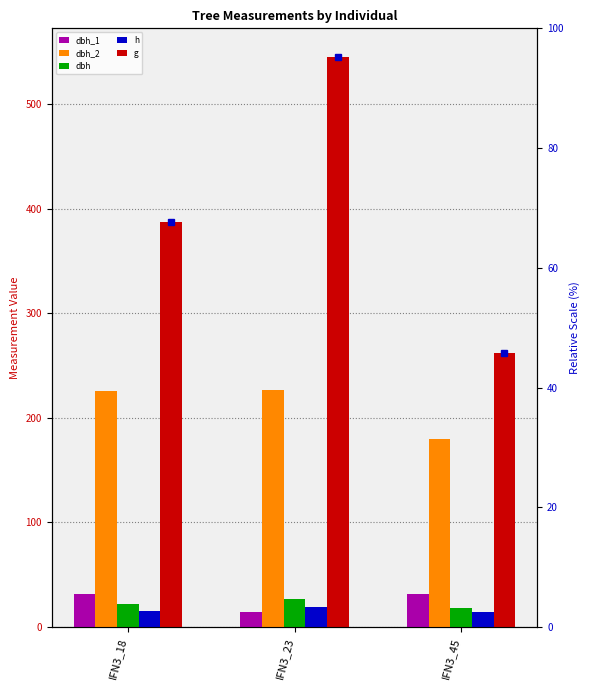

How many bars are there in total?

15